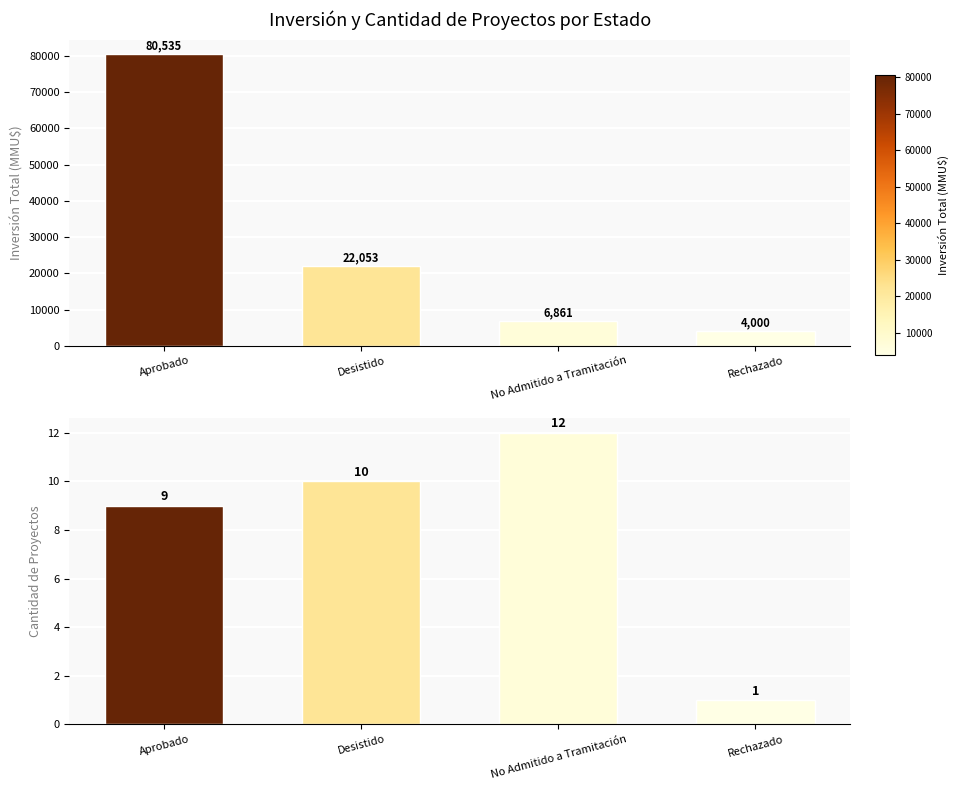

Count the number of categories in the chart.

4